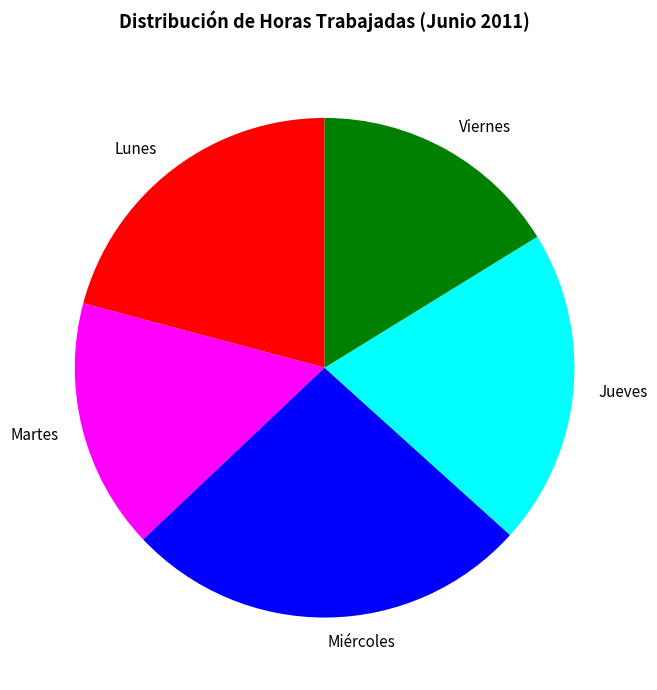

What is the largest slice in the pie chart?

Miércoles